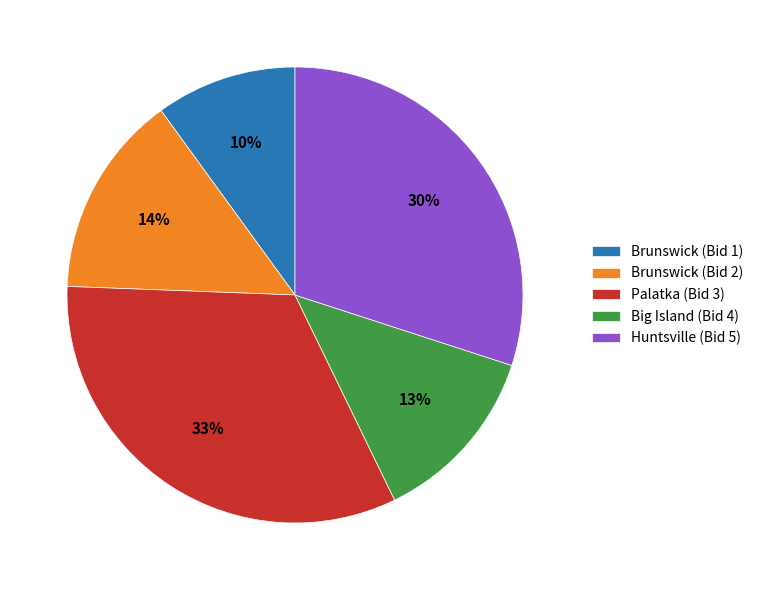

Which slice is the smallest?

Brunswick (Bid 1)